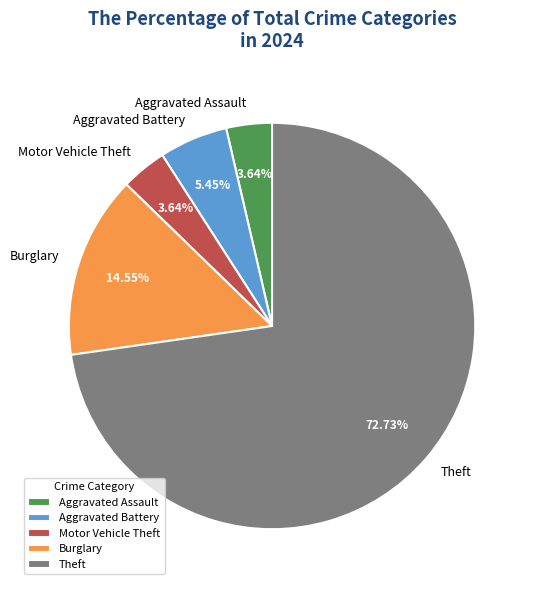

How many slices are in this pie chart?

5